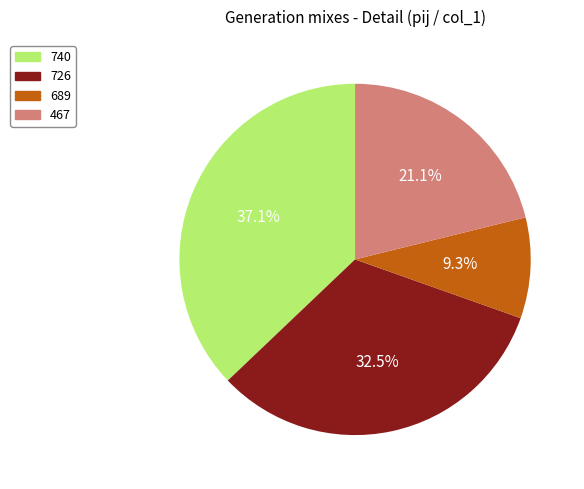

Which category has the smallest portion of the pie?

689